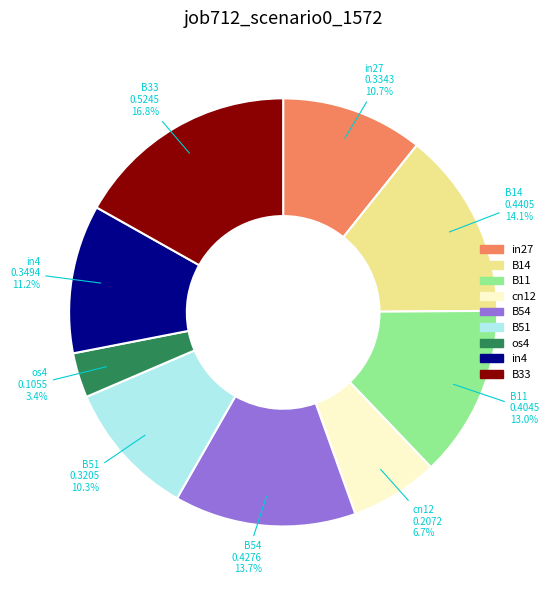

How much of the chart is everything except B54?

86.3%